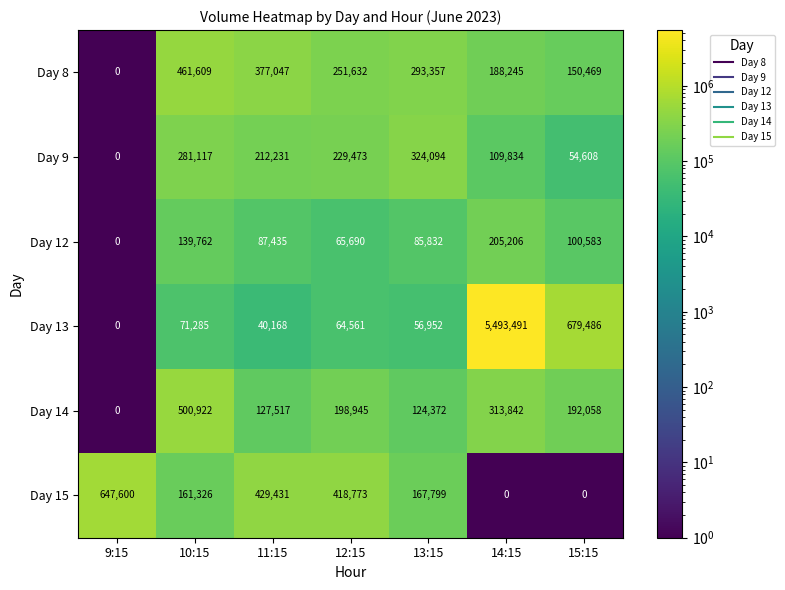

Between 9:15 and 11:15, which series saw the biggest shift?

Day 8